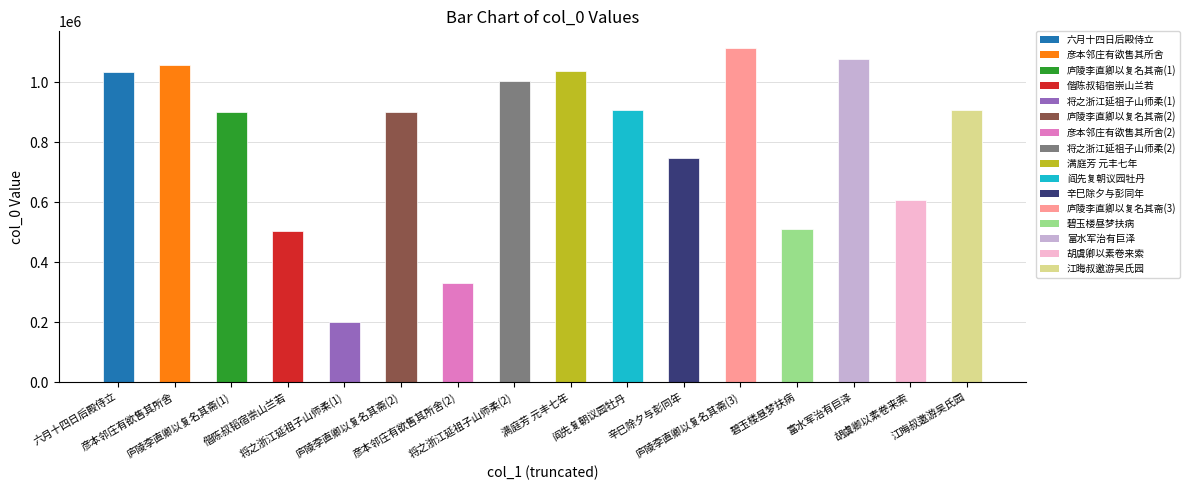

What is the minimum value shown in the chart?

198806